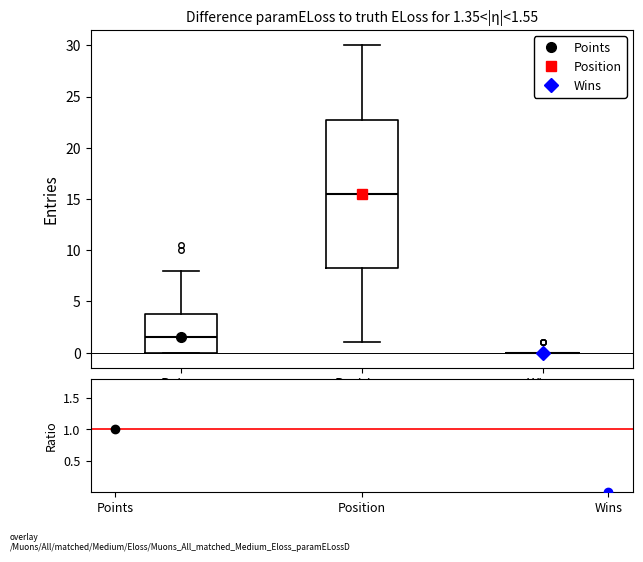

Comparing the boxes themselves (not the whiskers), which one is the tallest?

Position